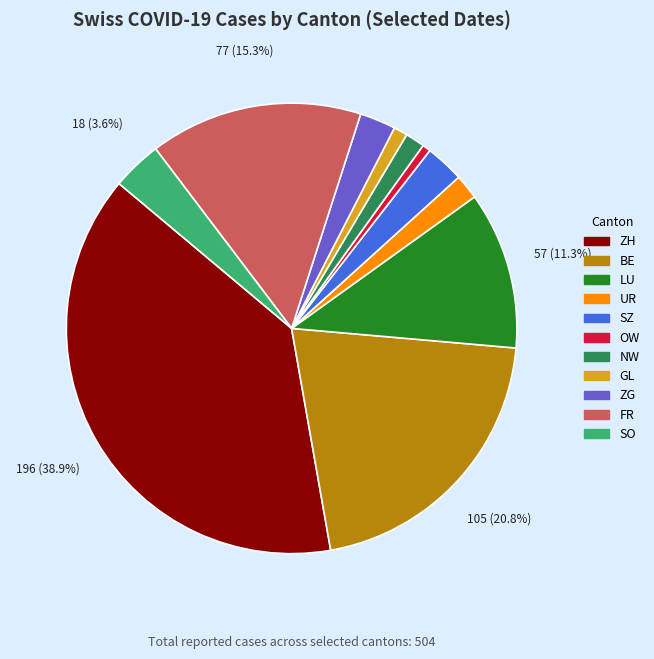

Is there any slice that represents more than half of the pie?

No